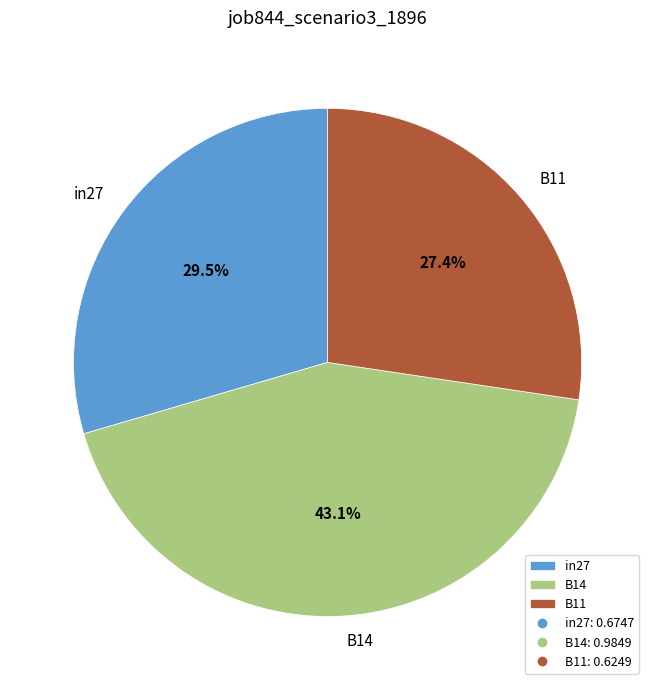

How many segments does this pie chart have?

3